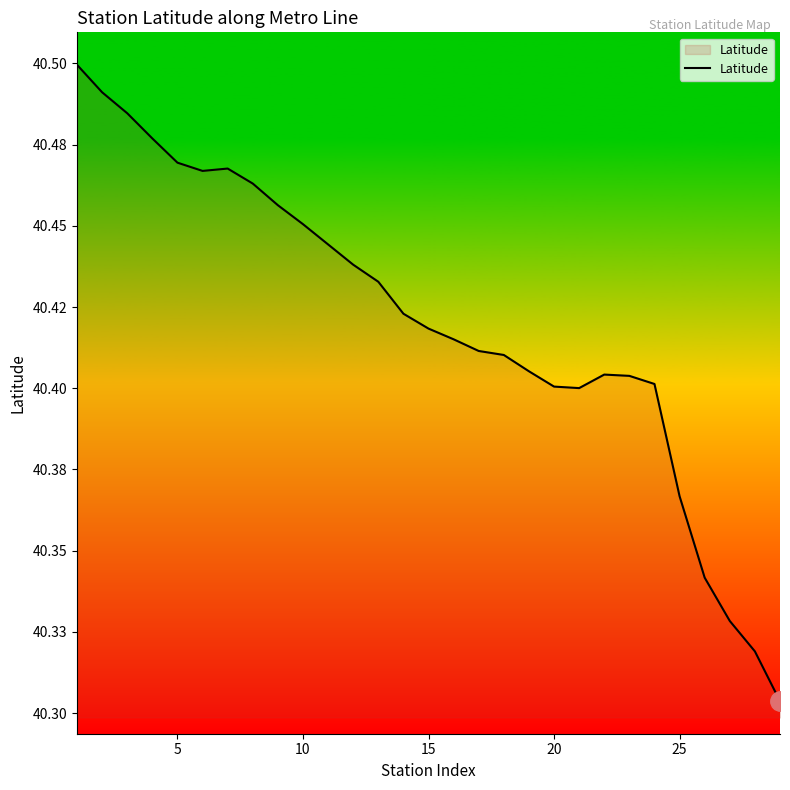

Is this an area chart (filled region under the line)?

No